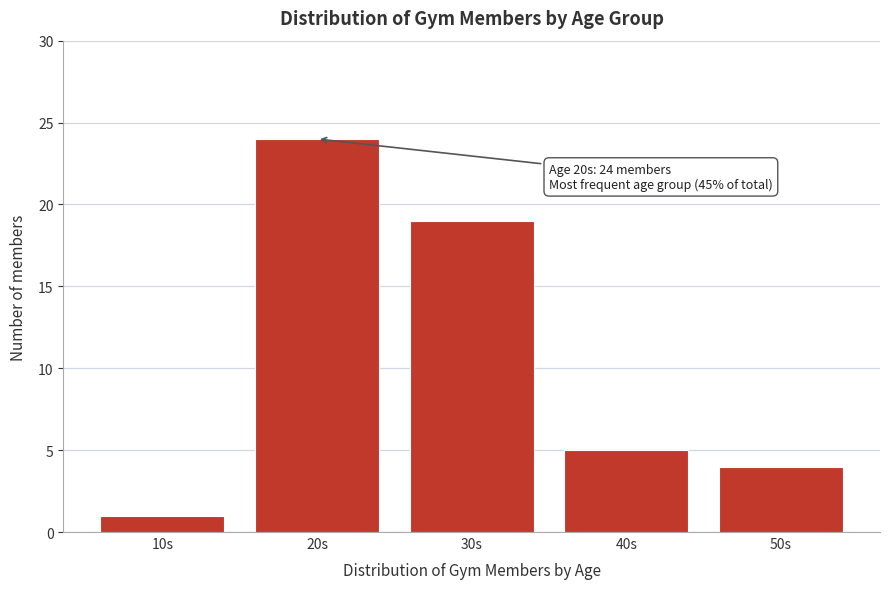

Reading right to left, extract all data points from this chart.

4	5	19	24	1